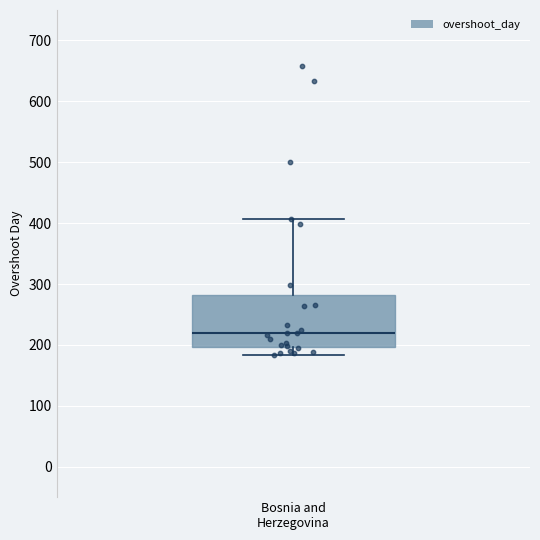

Where does the lower whisker of the box for Bosnia and Herzegovina end on the y-axis? The values are not printed on the chart, so give them approximately, as read against the axis.

180